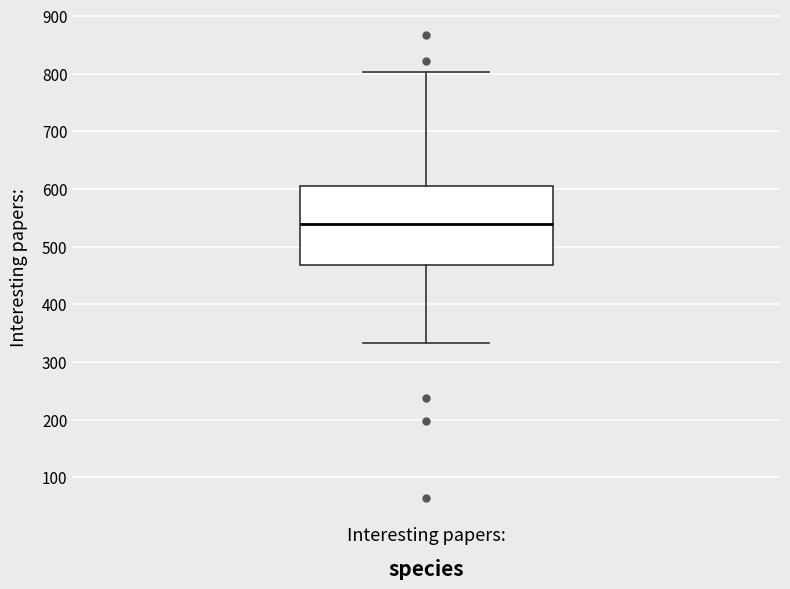

Transcribe this box plot: give where the median line is, the range the box spans, and where the two whiskers end, as read against the y-axis. The values are not printed on the chart, so give them approximately, as read against the axis.

median 540, box 470 to 600, whiskers 330 to 800